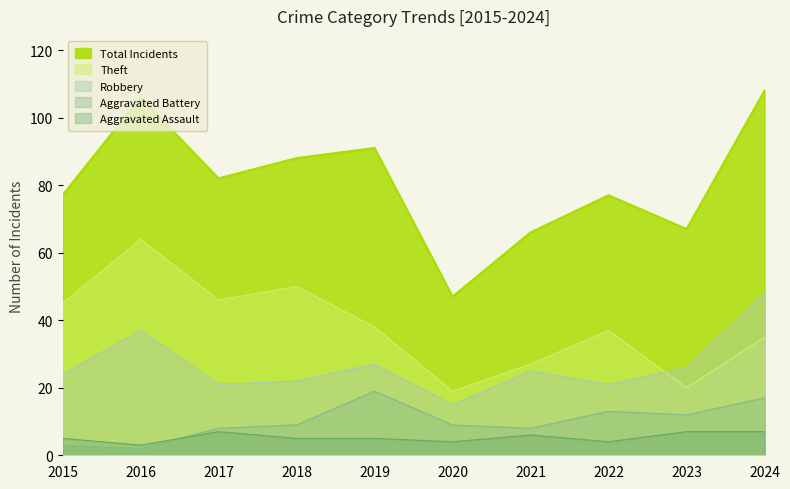

True or false: Aggravated Assault and Total cross at least once.

False